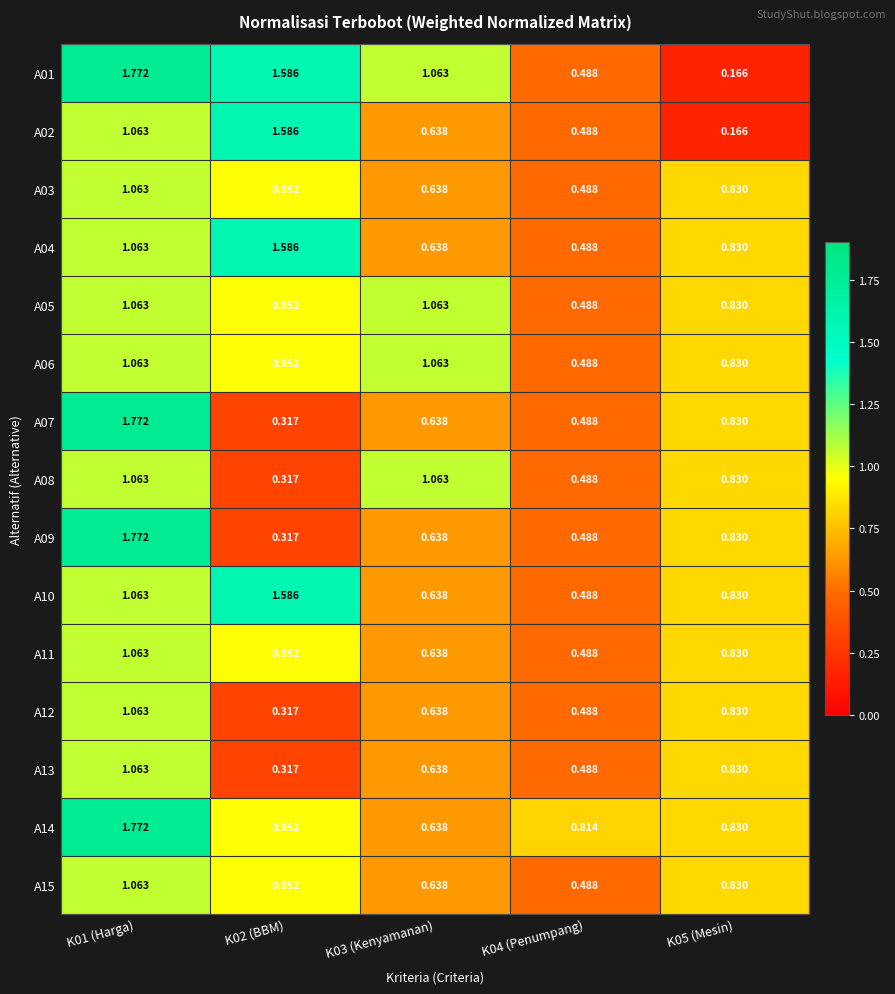

Is the value of A06 at K02 (BBM) greater than the value of A14 at K01 (Harga)?

No